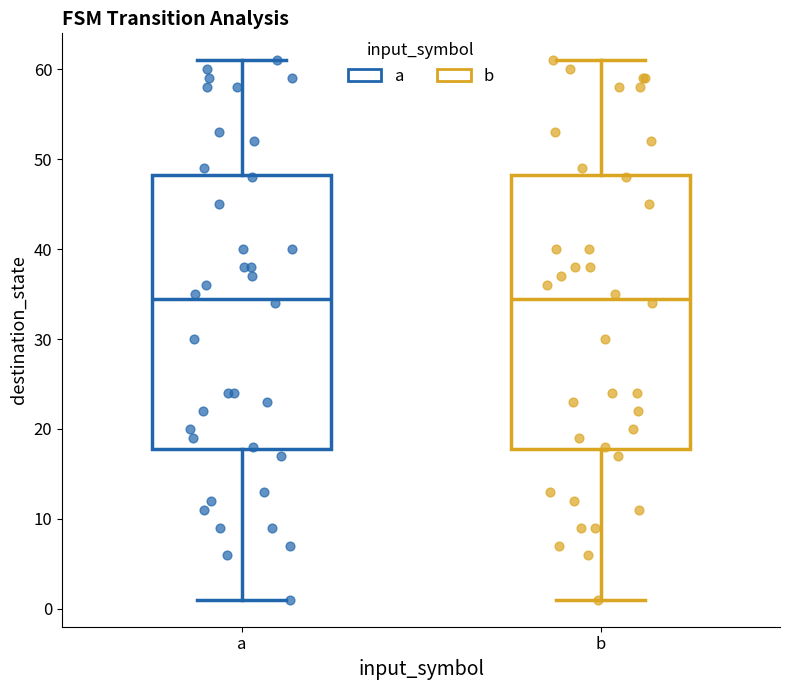

Reading left to right, transcribe this box plot: for each box, give where its median line is, the range the box spans, and where its two whiskers end, as read against the y-axis. The values are not printed on the chart, so give them approximately, as read against the axis.

a: median 35, box 18 to 48, whiskers 1 to 61
b: median 35, box 18 to 48, whiskers 1 to 61